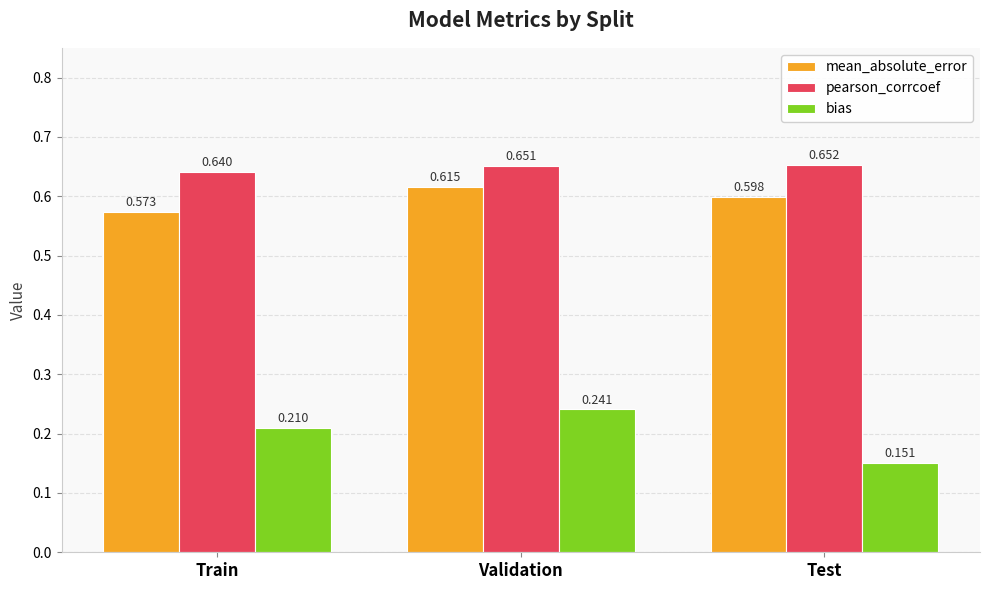

At which category is the sum across all series the highest?

Validation